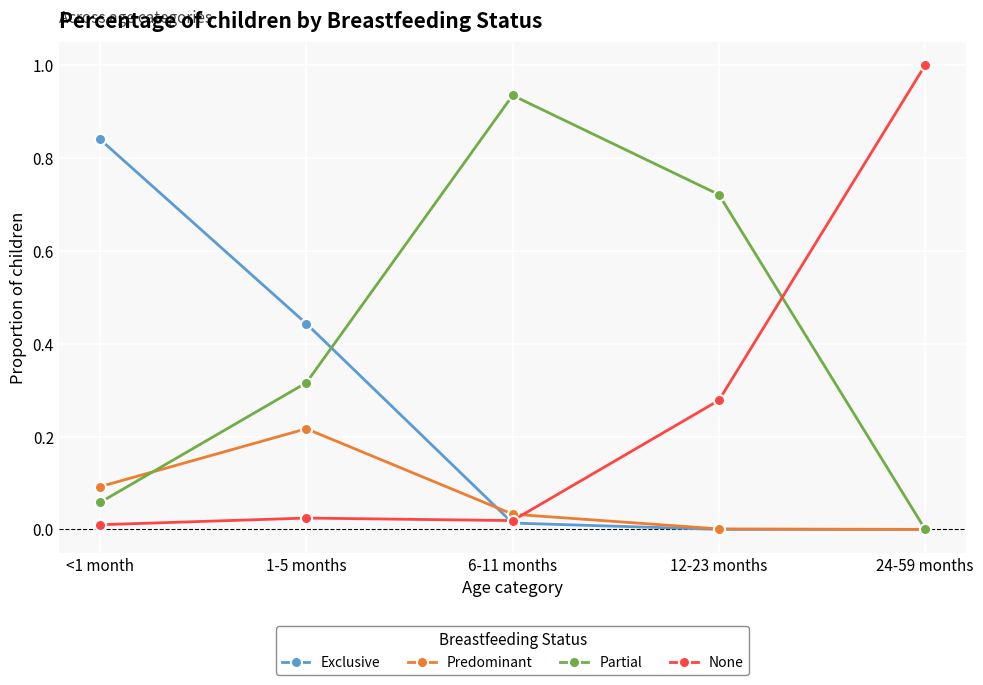

Rank the series by their maximum value, from lowest to highest.

Predominant, Exclusive, Partial, None